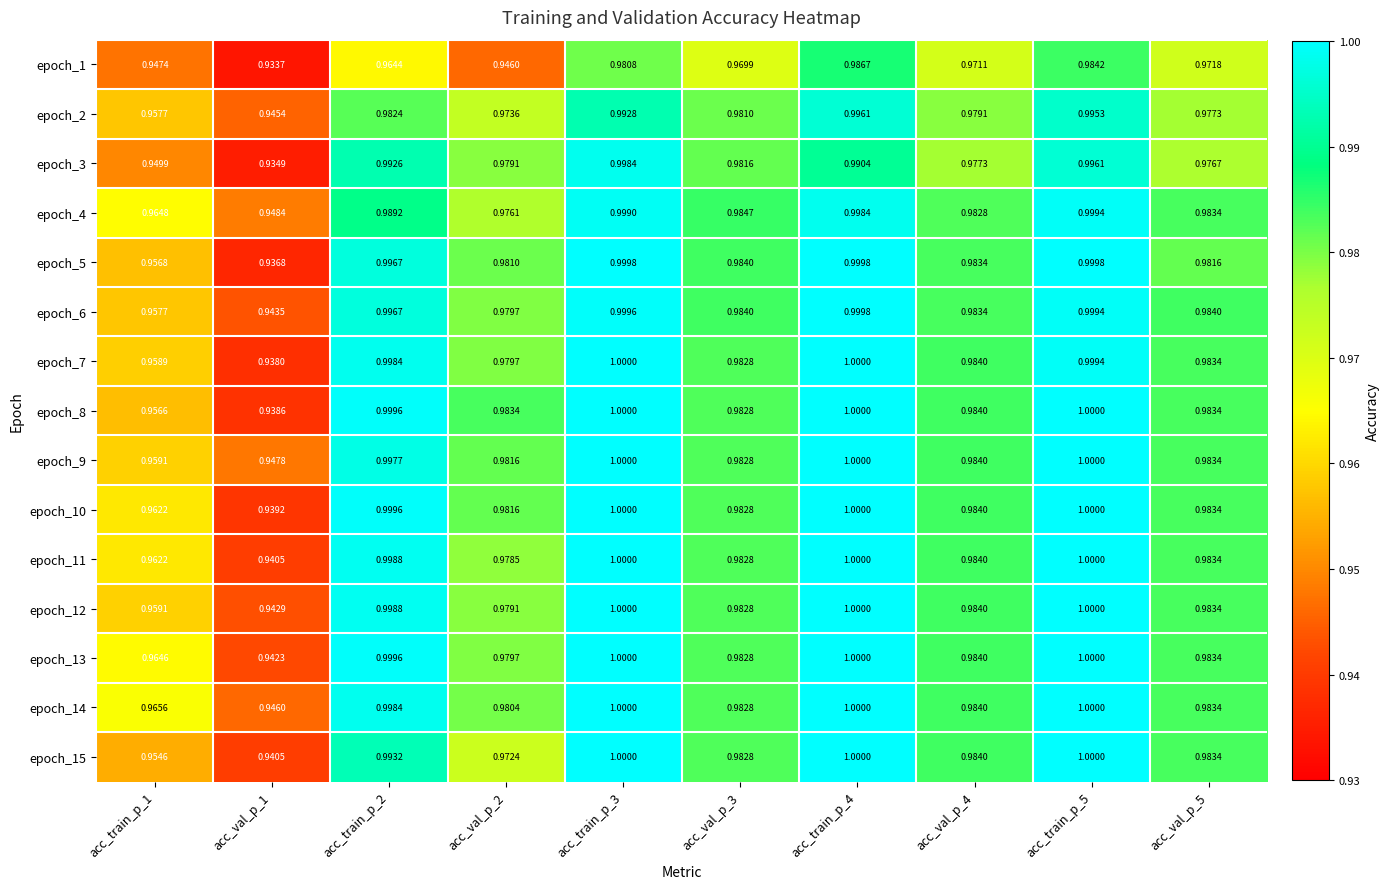

How many data points does each series have?

10